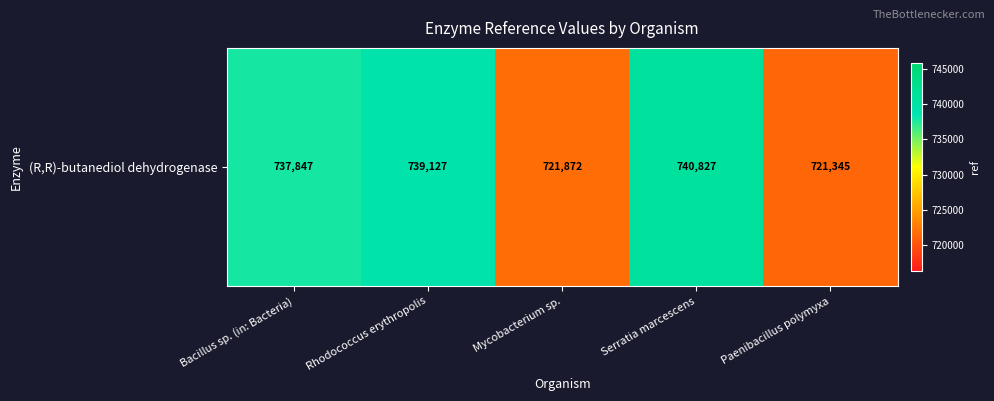

At which label is the value closest to 731086?

Bacillus sp. (in: Bacteria)